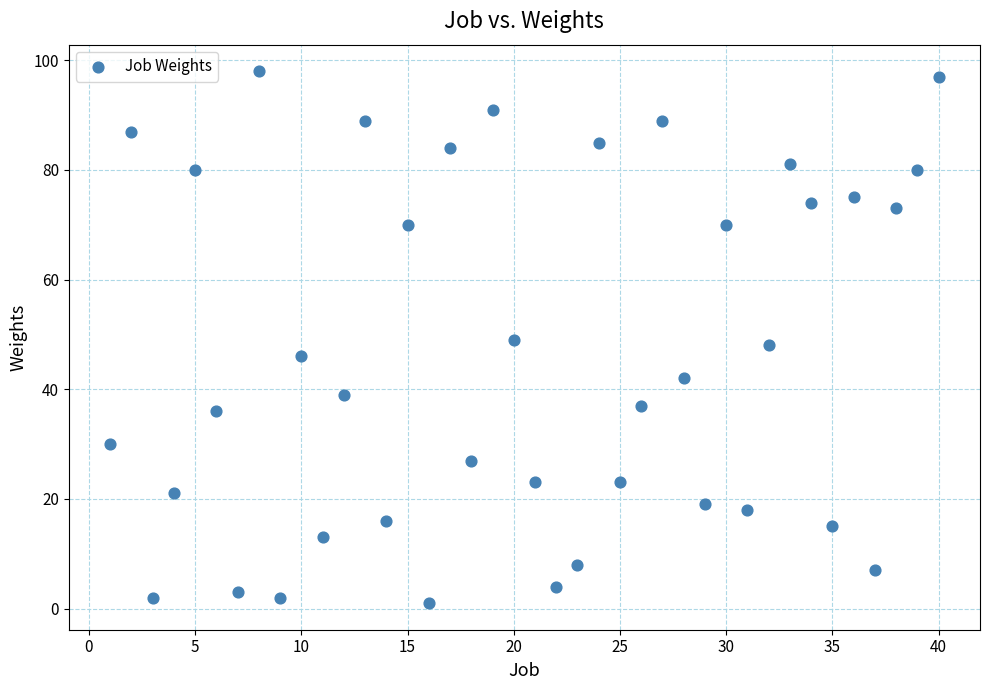

What is the range of X values (max minus min)?

39